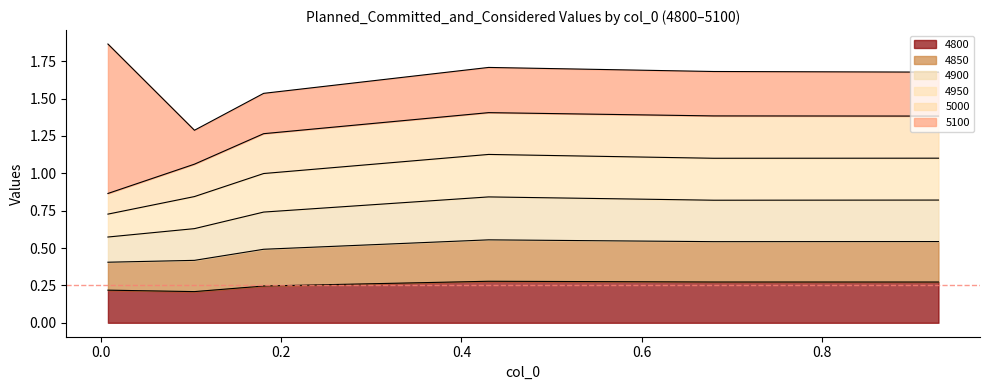

How many interior local peaks does the 4900 series have?

1